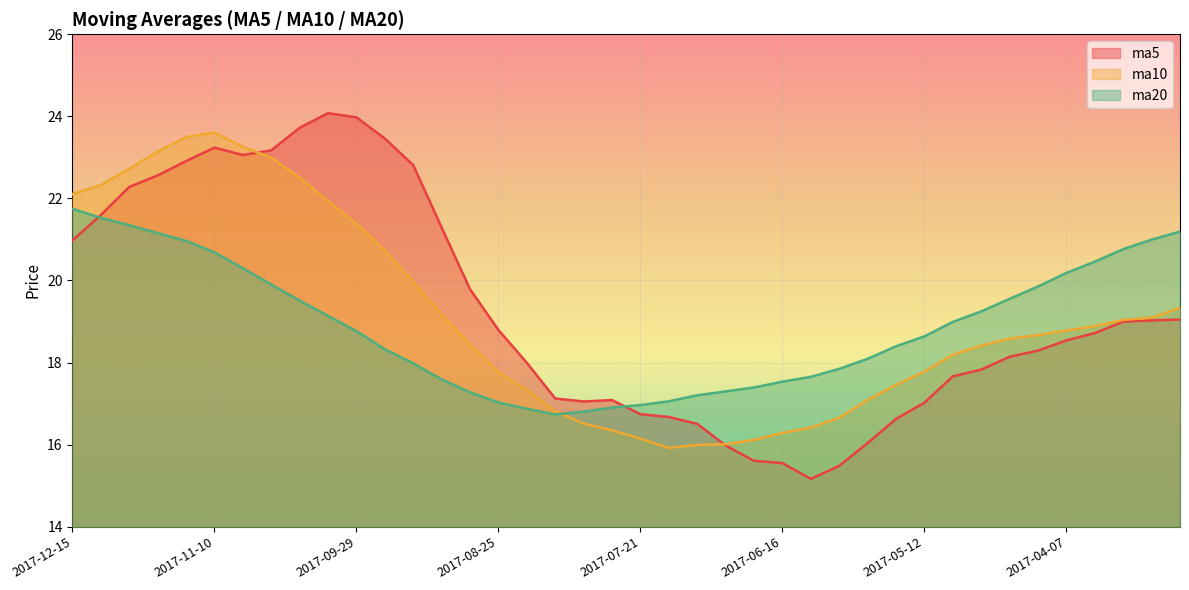

True or false: ma5 has a value of 17.1 at 2017-07-28.

True